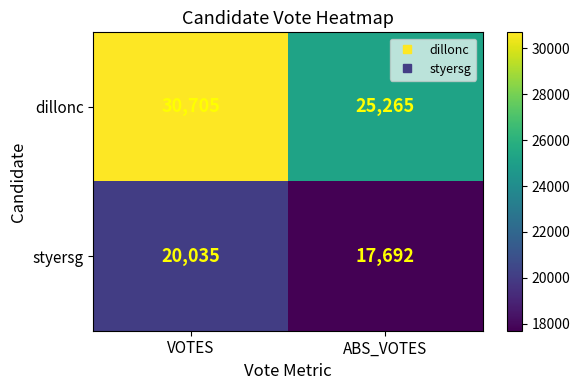

Rank the series by their average value, from lowest to highest.

styersg, dillonc